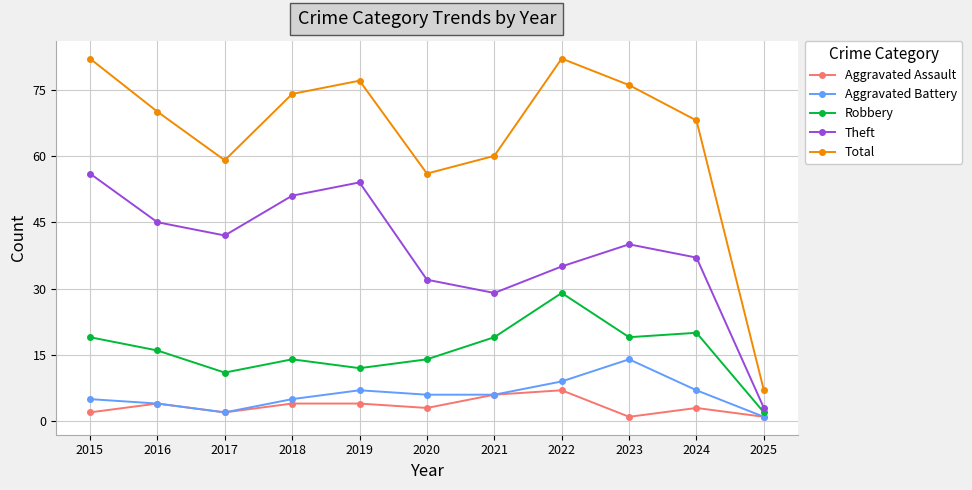

Which series has the largest total across all categories?

Total